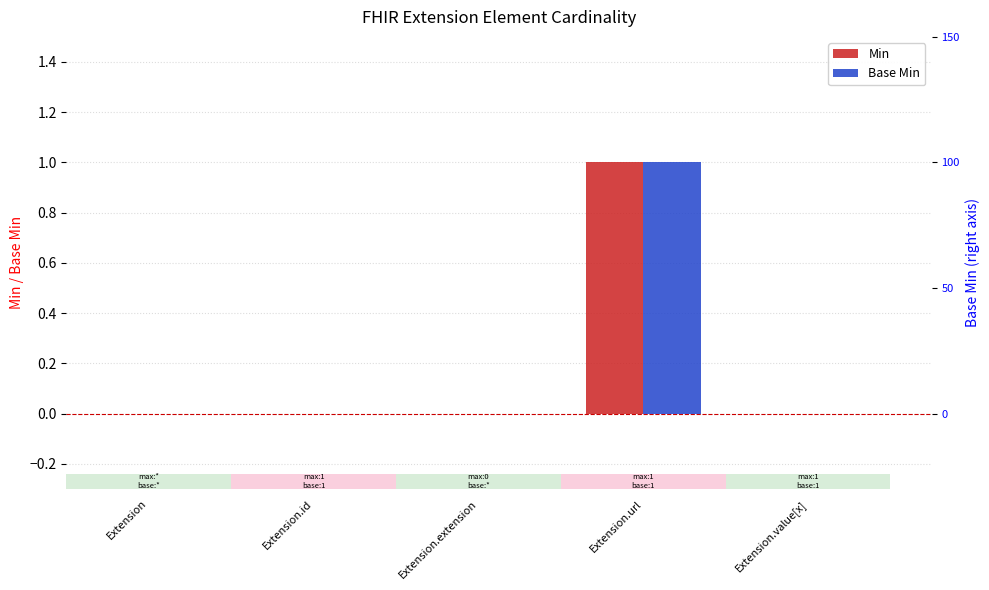

Does the chart contain any negative values?

No